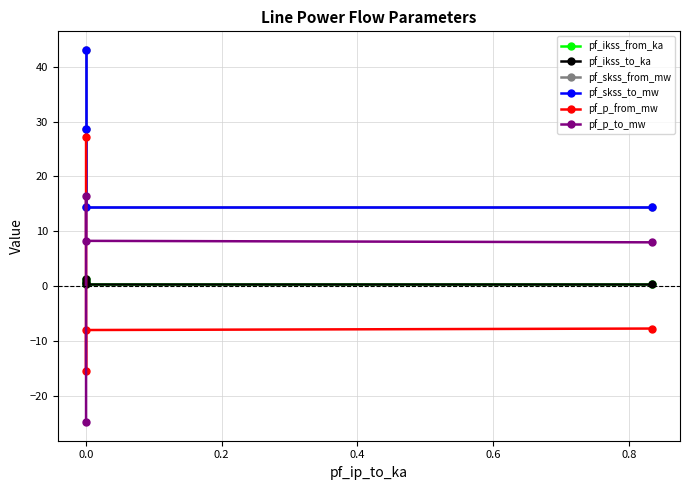

How many values in the pf_p_to_mw series are below 8?

2